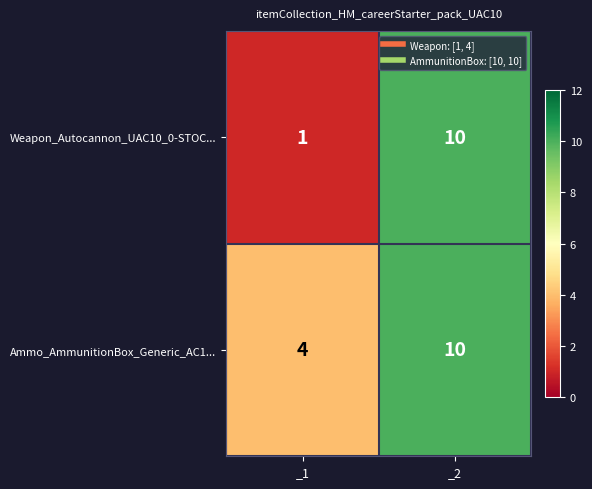

At how many categories does at least one series exceed 2?

2